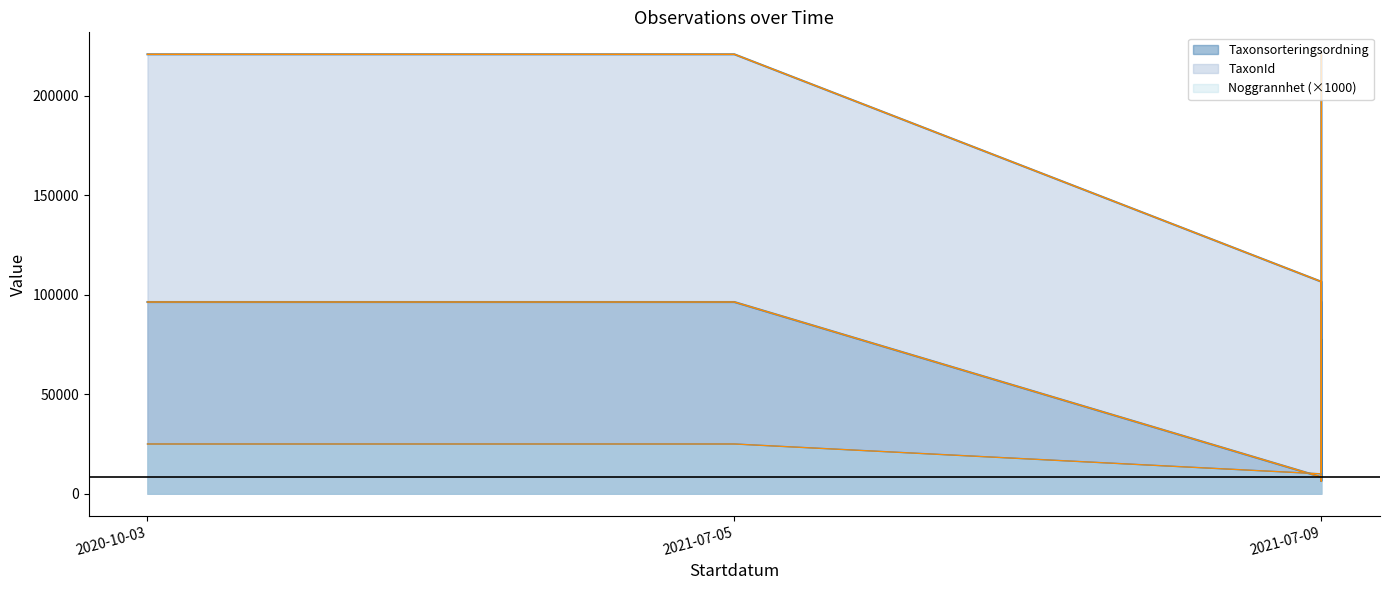

Count the number of data series in this chart.

3